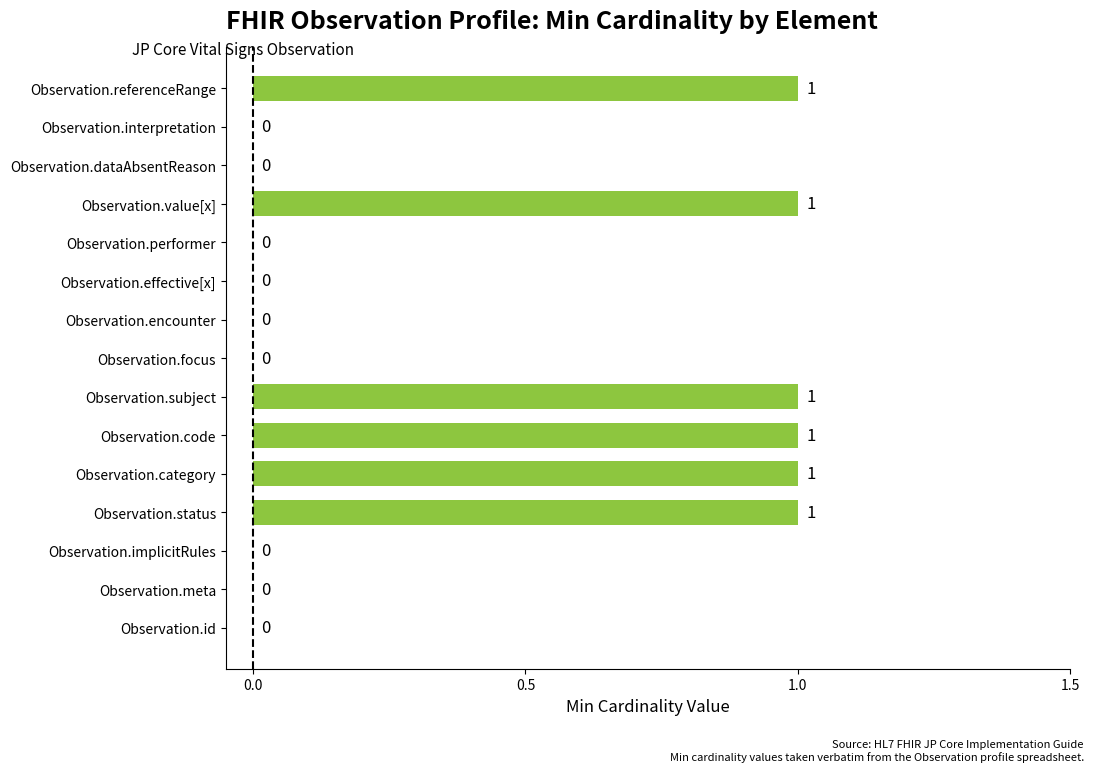

Reading bottom to top, what are all the values shown in this chart?

Observation.id=0	Observation.meta=0	Observation.implicitRules=0	Observation.status=1	Observation.category=1	Observation.code=1	Observation.subject=1	Observation.focus=0	Observation.encounter=0	Observation.effective[x]=0	Observation.performer=0	Observation.value[x]=1	Observation.dataAbsentReason=0	Observation.interpretation=0	Observation.referenceRange=1